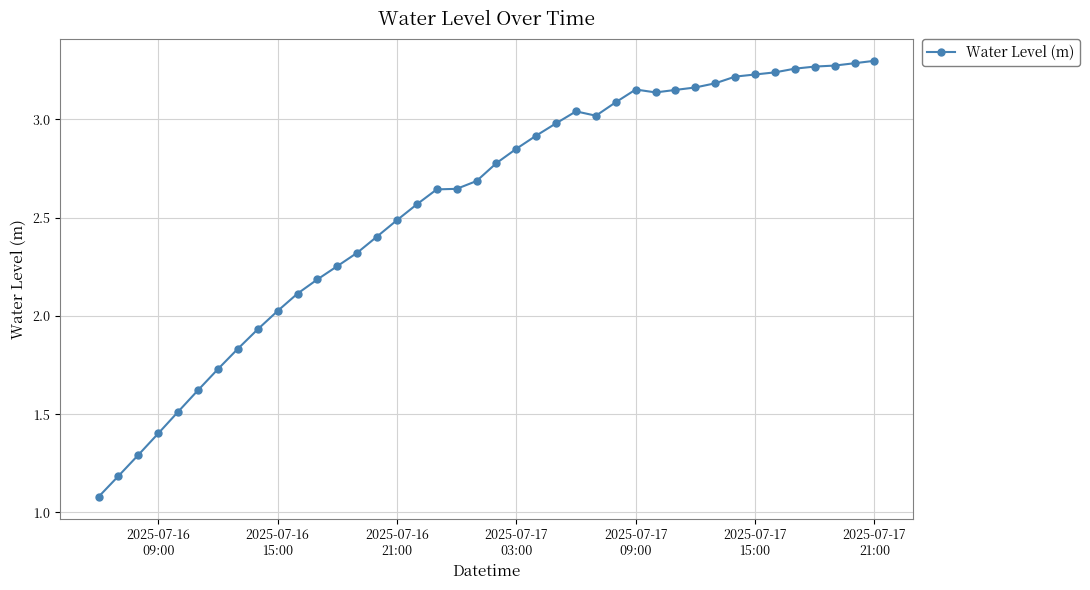

What is the sum of all values?

102.4